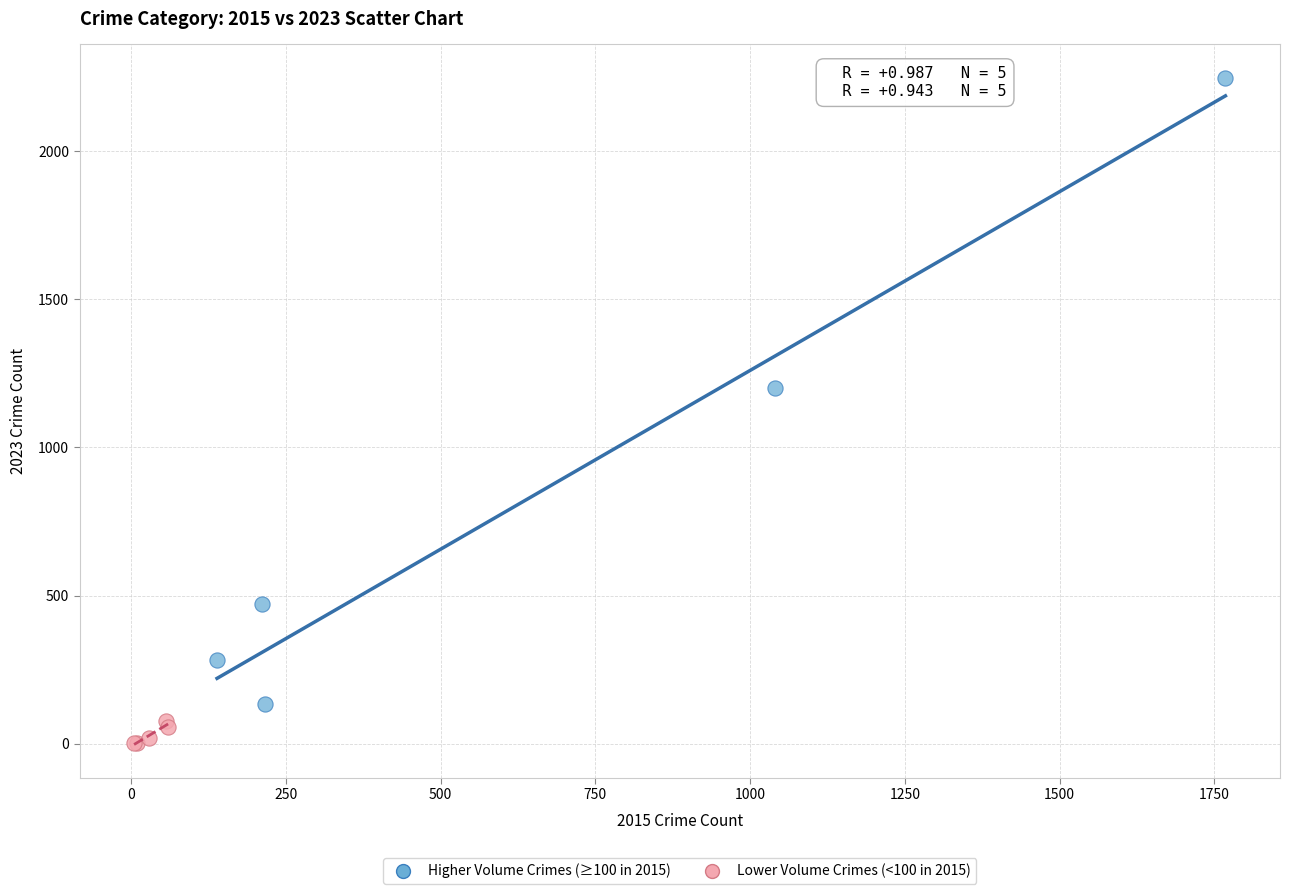

Which series contains the highest Y value?

Higher Volume Crimes (≥100 in 2015)